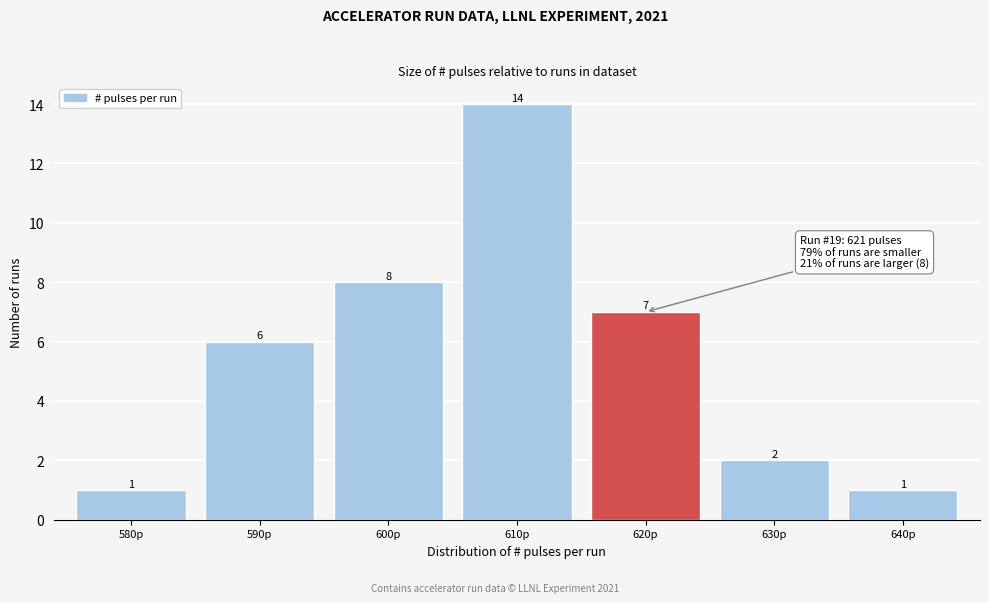

Reading left to right, transcribe all the data shown in this chart.

1	6	8	14	7	2	1